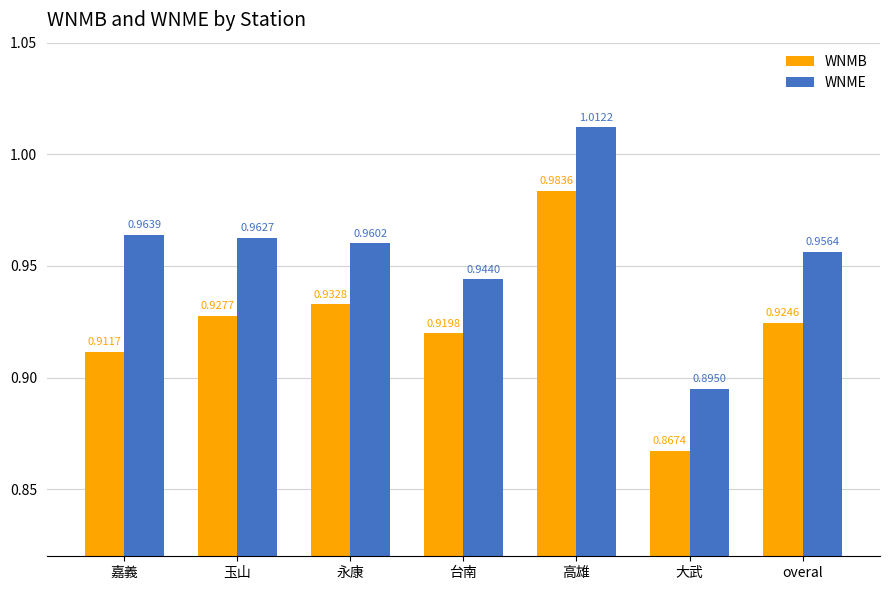

What is the label of the 6th bar from the left?

大武